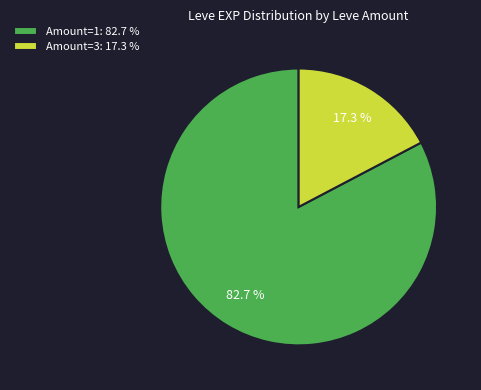

Do Amount=1: 82.7 % and Amount=3: 17.3 % together represent more than half of the pie?

Yes